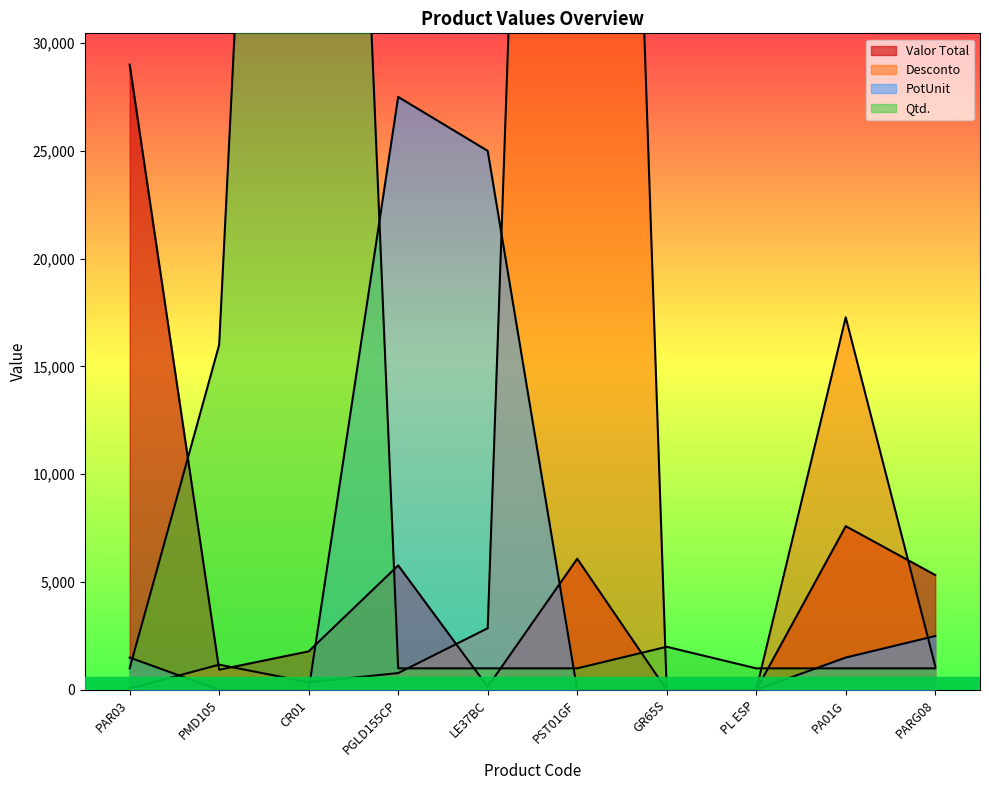

Which series has the largest total across all categories?

Desconto